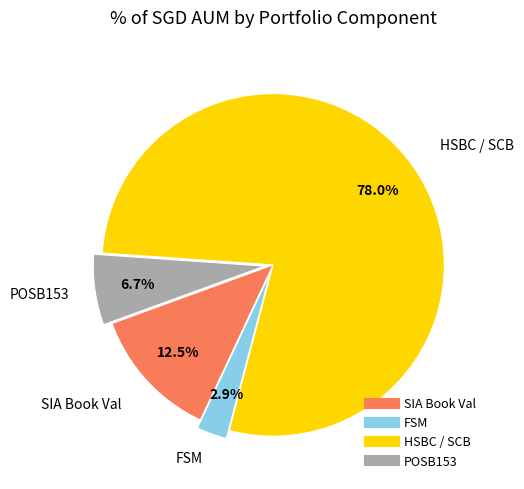

Does any single category account for the majority?

Yes